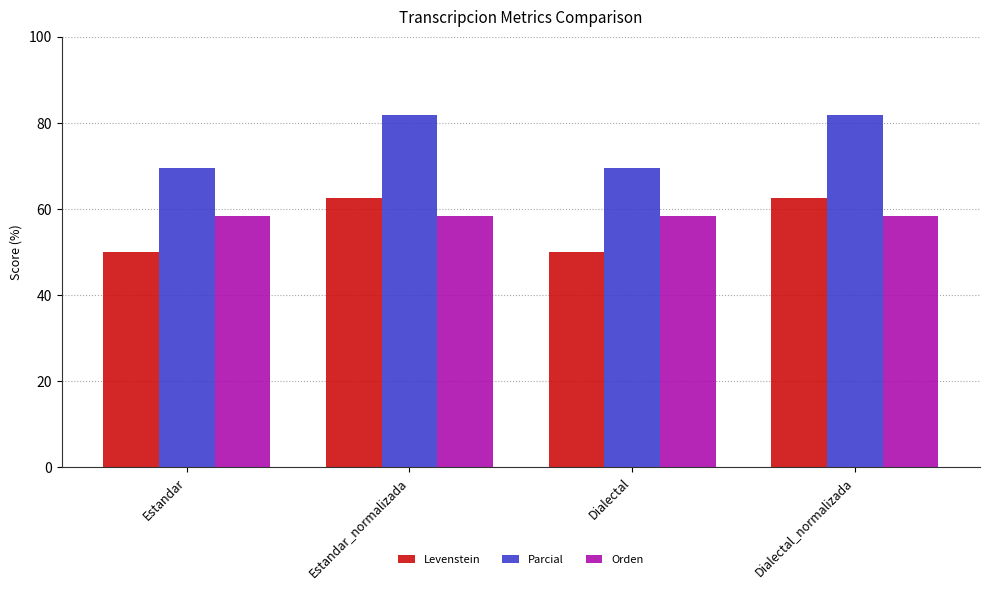

Does the chart contain stacked bars?

No